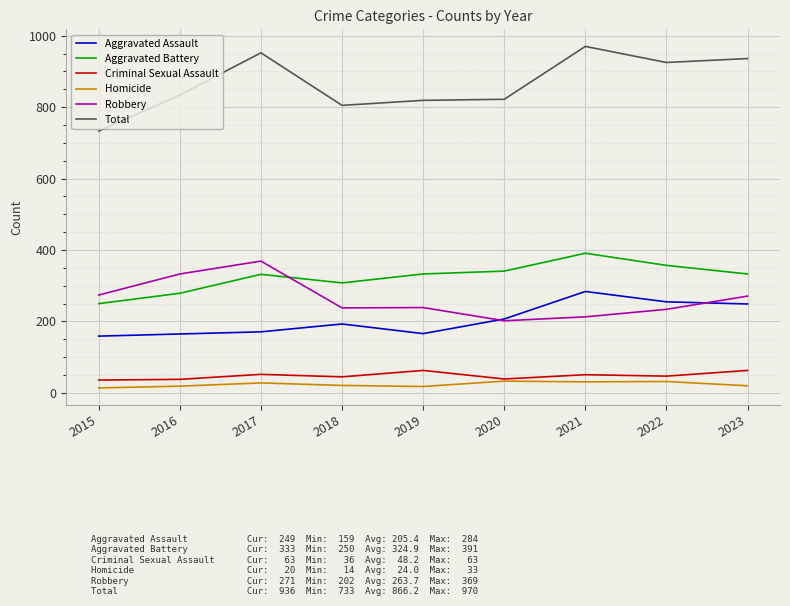

True or false: Criminal Sexual Assault and Robbery cross at least once.

False